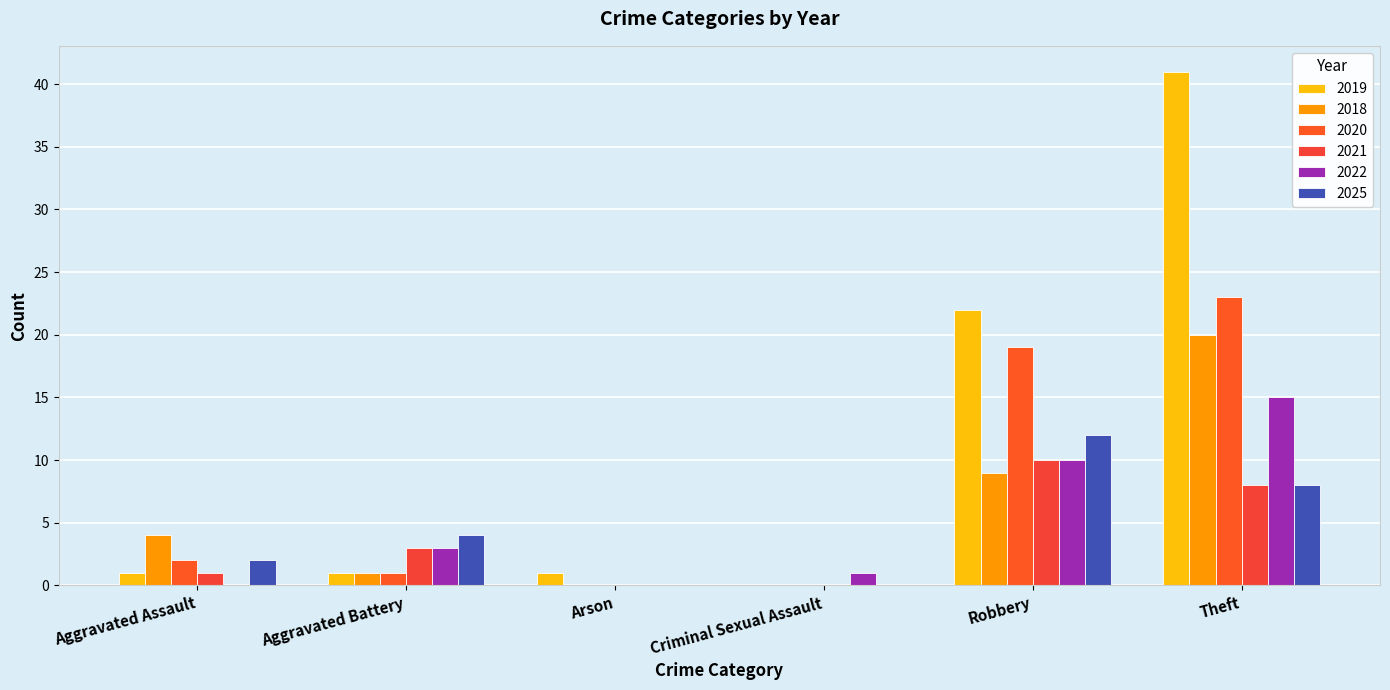

Are the bars grouped side by side (vs. stacked)?

Yes